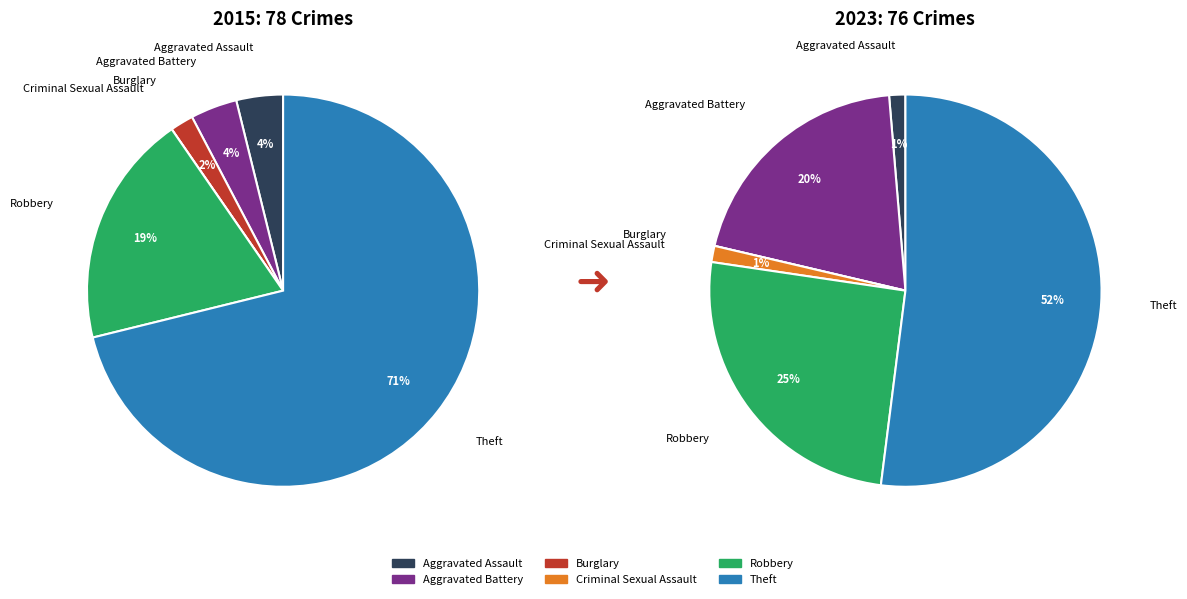

Do Aggravated Assault and Theft together represent more than half of the pie?

Yes